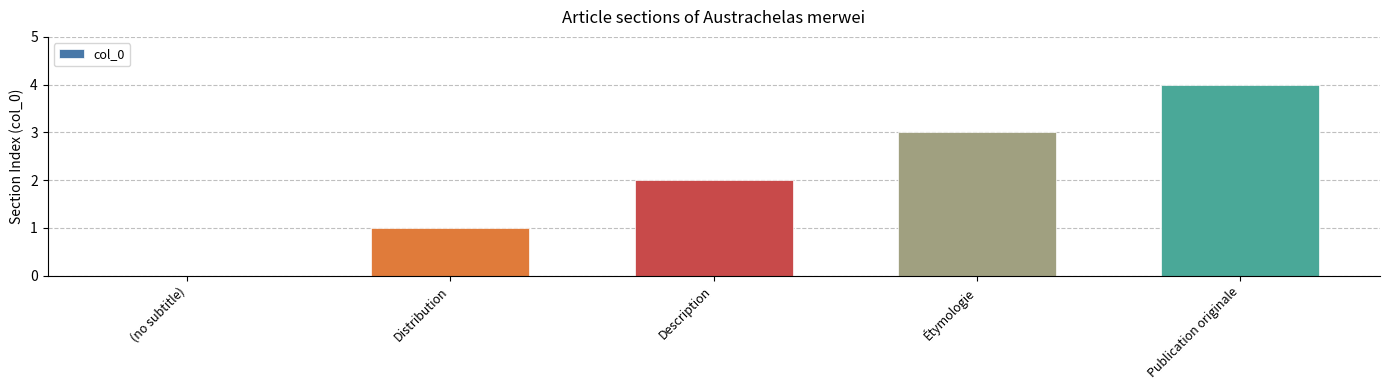

How many distinct data groups are displayed?

1